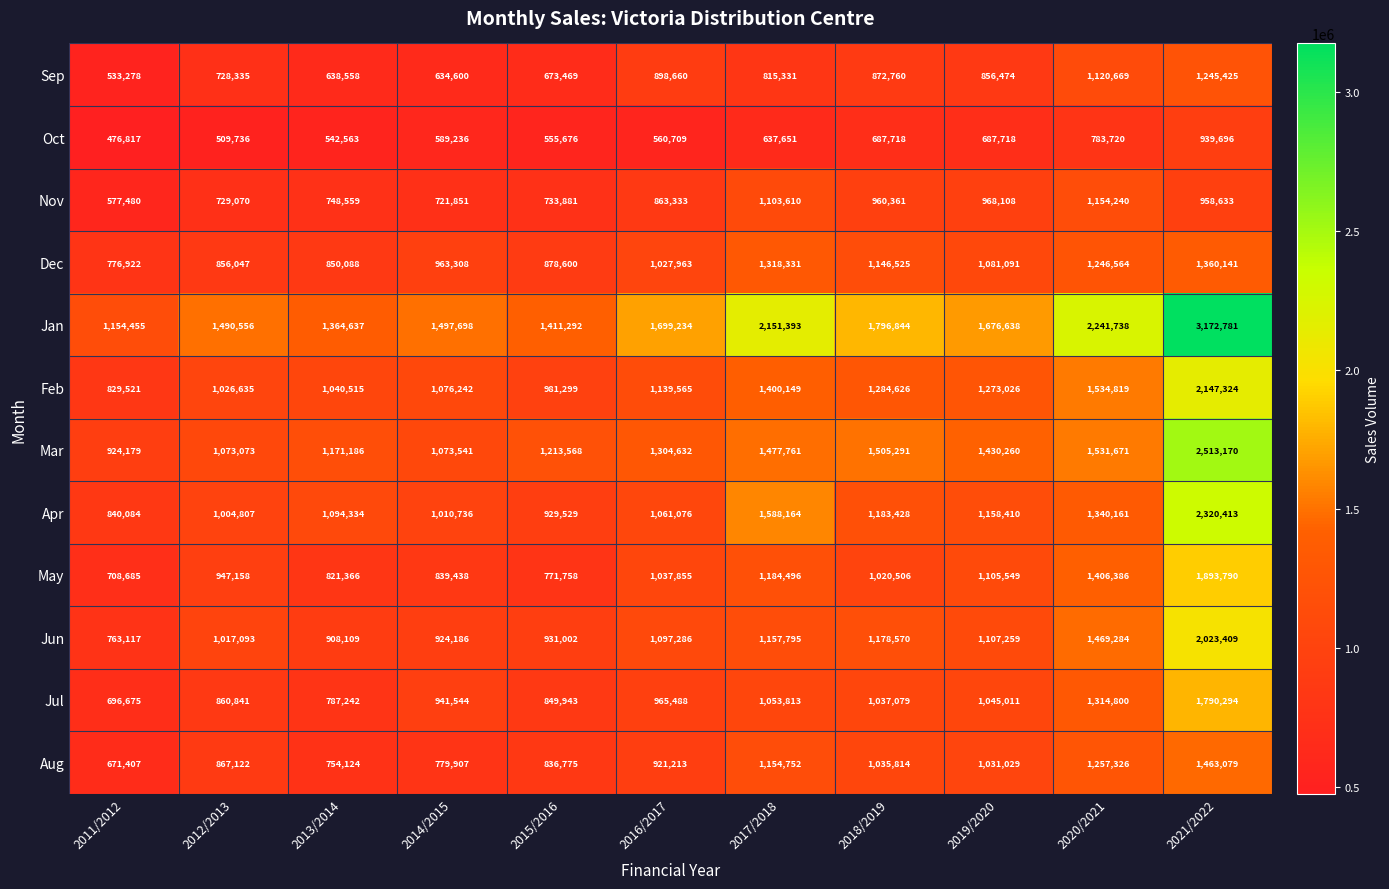

At 2019/2020, list the series in order from largest to smallest.

Jan, Mar, Feb, Apr, Jun, May, Dec, Jul, Aug, Nov, Sep, Oct